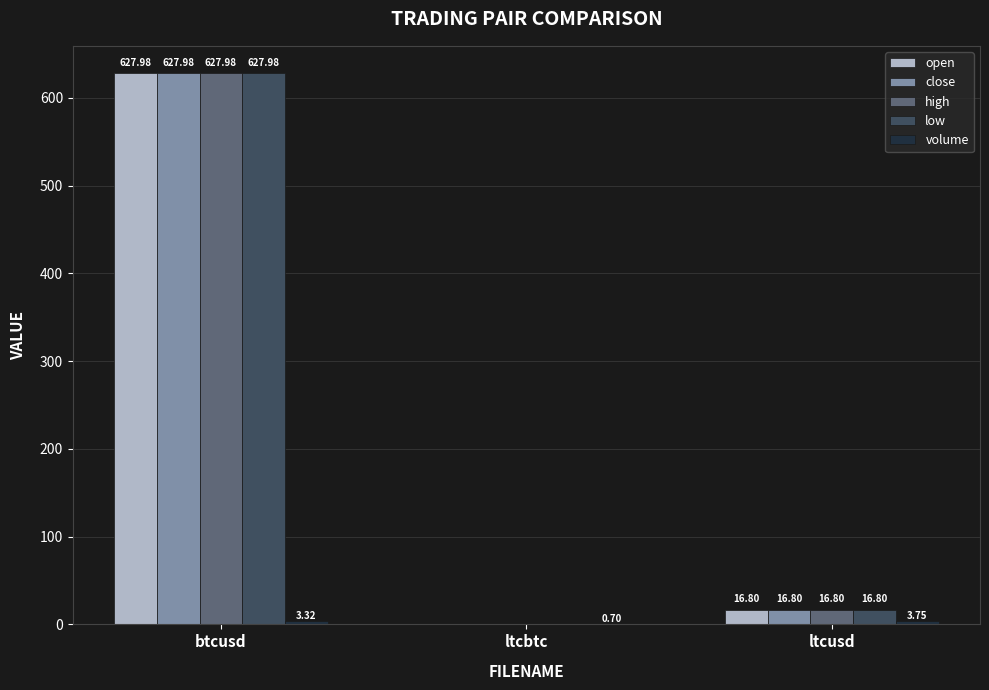

How many data points does each series have?

3